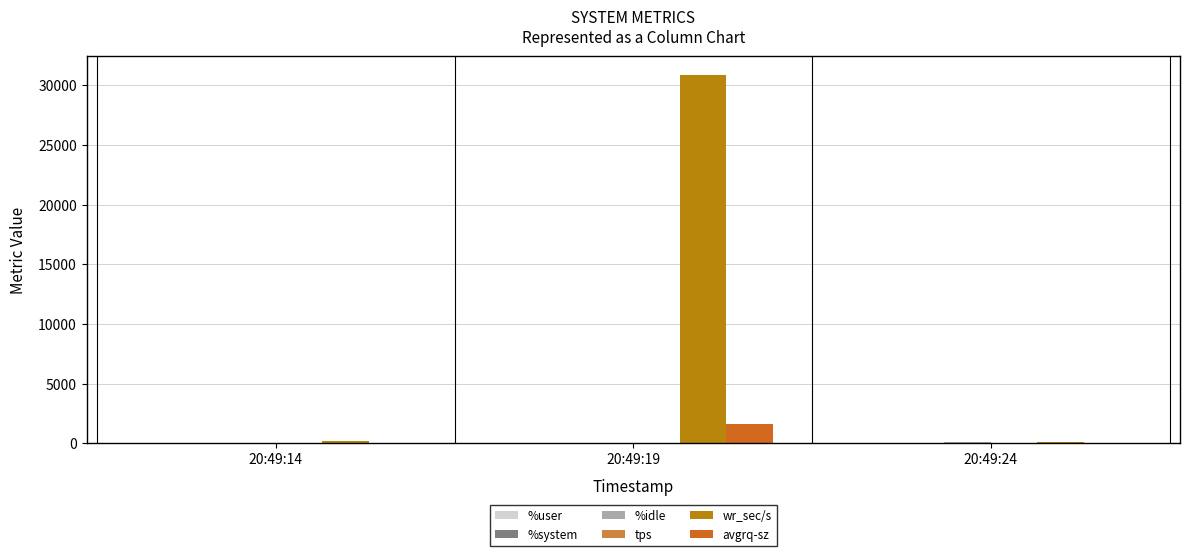

Between 20:49:14 and 20:49:19, which series saw the biggest shift?

wr_sec/s